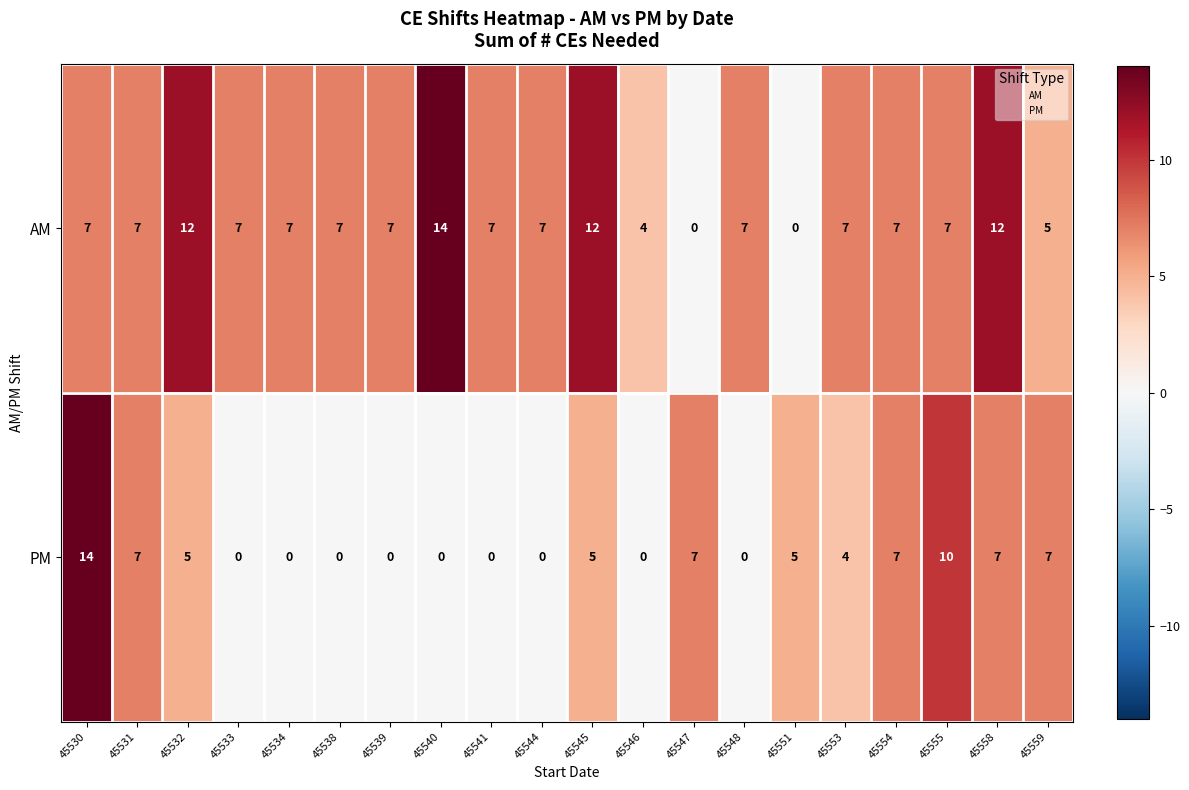

Rank the series at 45538 from highest to lowest value.

AM, PM